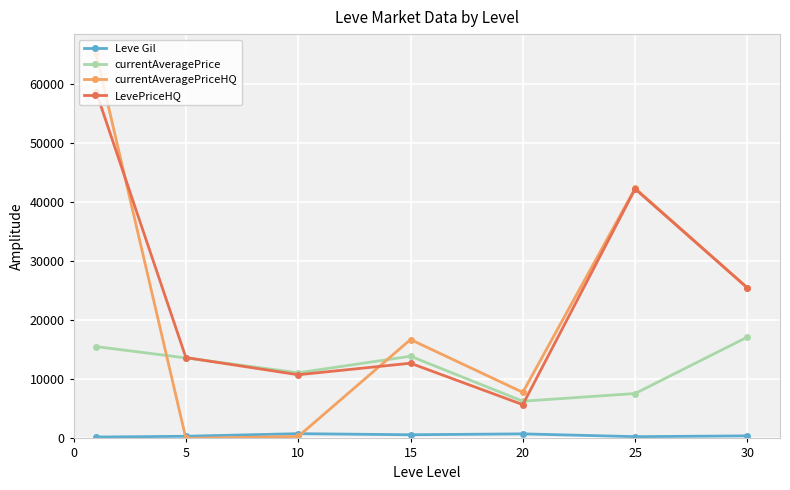

Which series has the largest range (max minus min)?

currentAveragePriceHQ